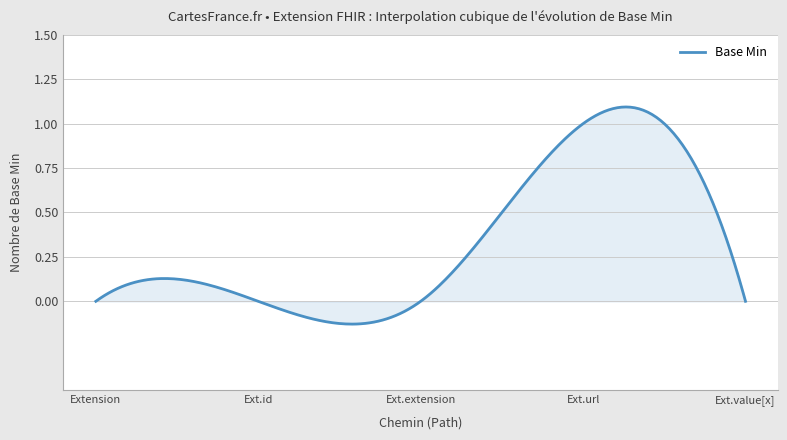

How many lines are shown in the chart?

1